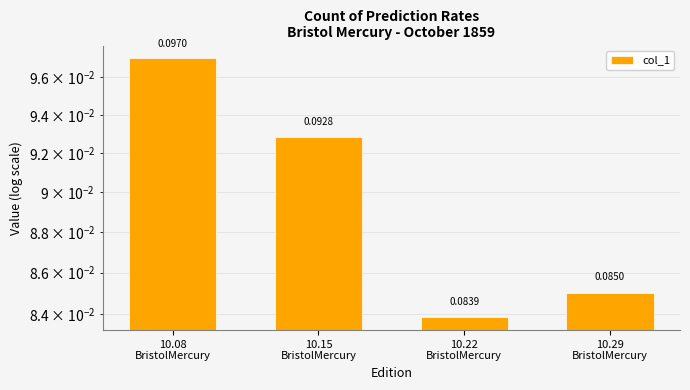

True or false: the data shows 0.1 at 10.29
BristolMercury.

False